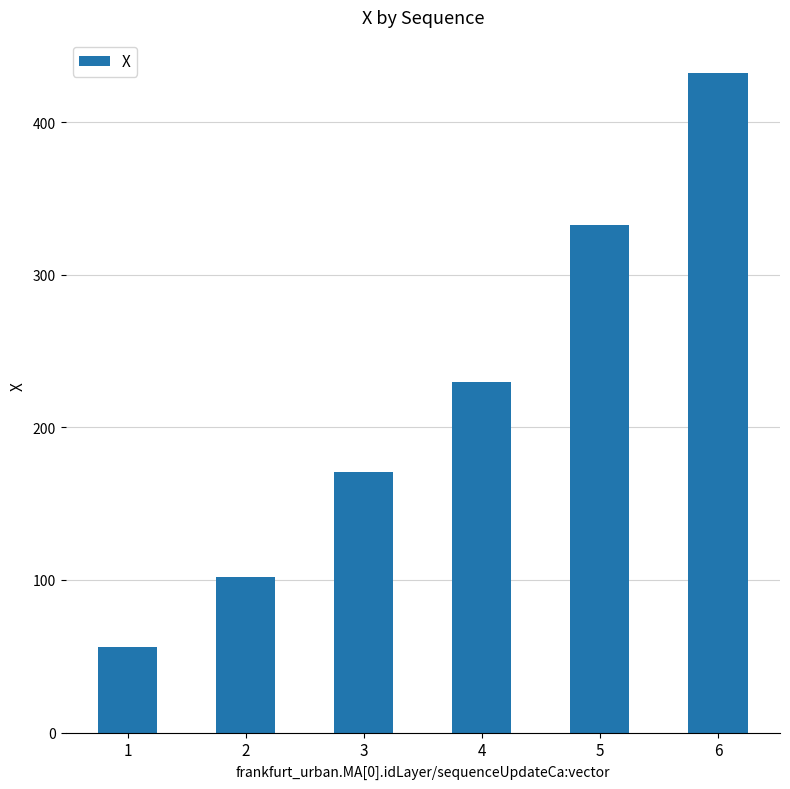

At which label does the data first exceed 229?

4